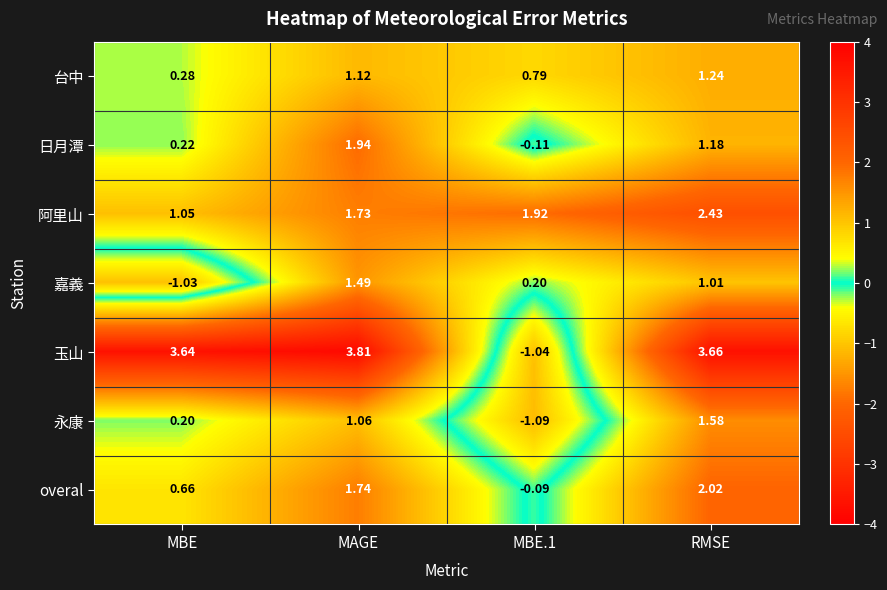

What is the total value across all series at RMSE?

13.1